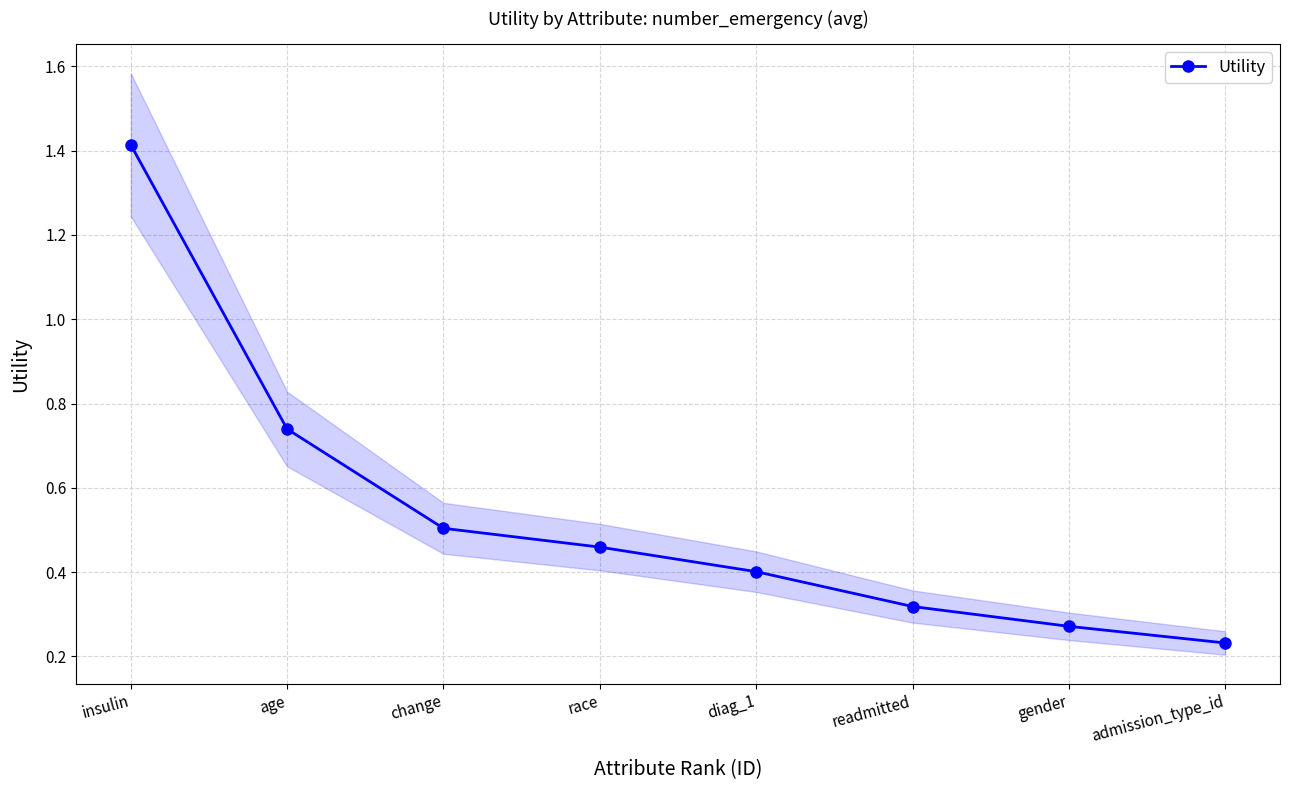

What is the label of the 5th point from the right?

race